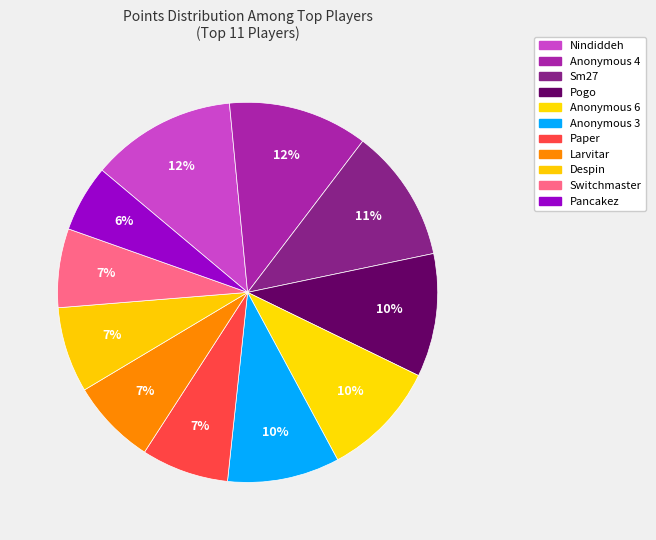

Which category has the smallest portion of the pie?

Pancakez